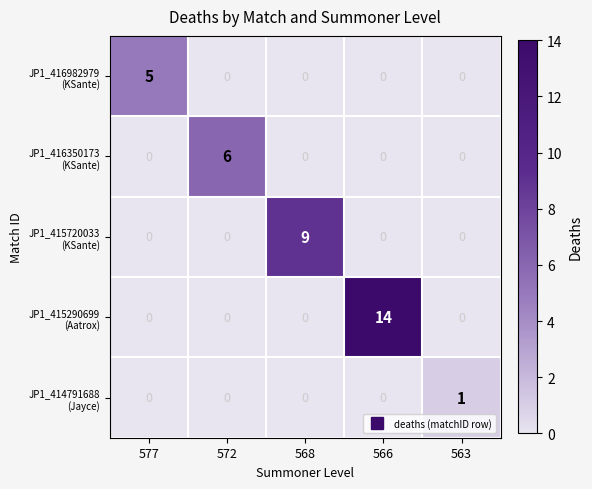

At which category is the sum across all series the highest?

566